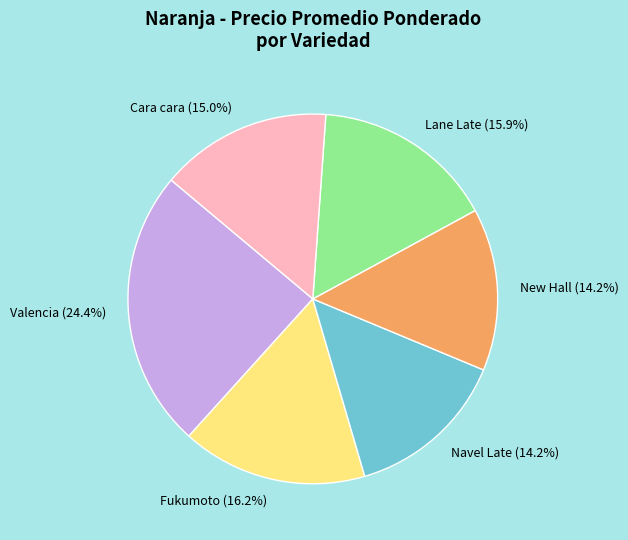

Which category has the biggest portion of the pie?

Valencia (24.4%)